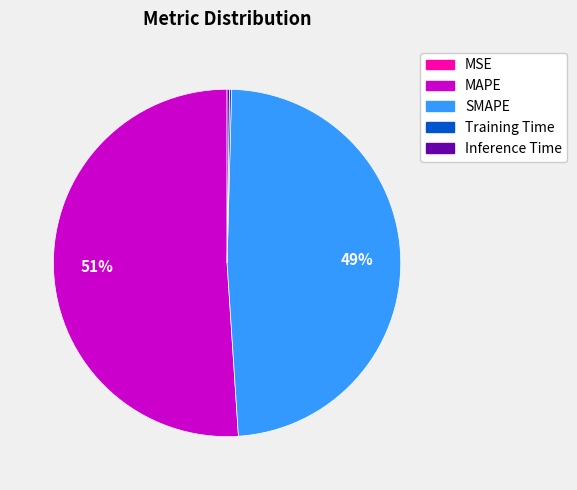

To the nearest percent, what is the difference between the largest and smallest slice percentages?

51%